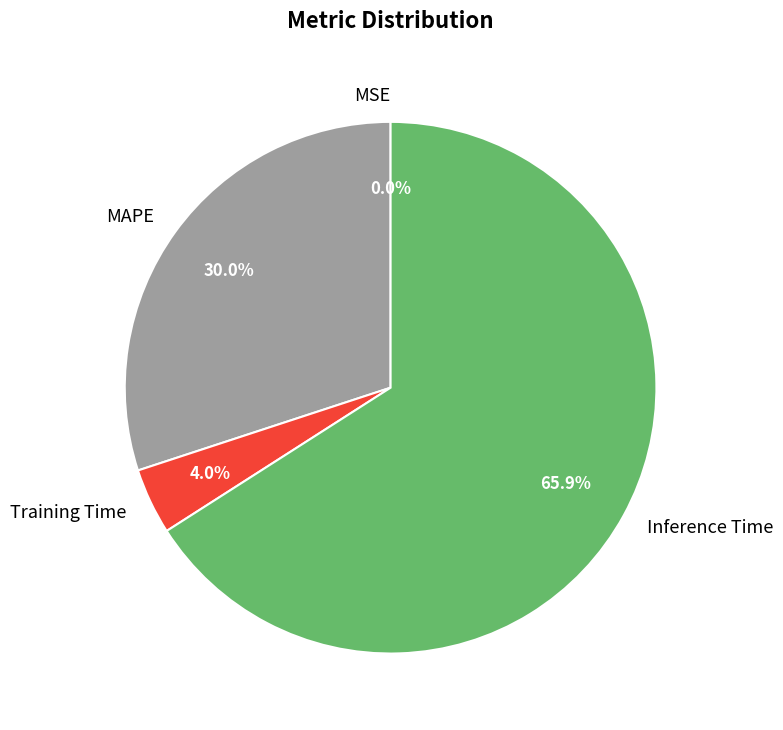

What is the total percentage of MAPE and Inference Time?

96.0%